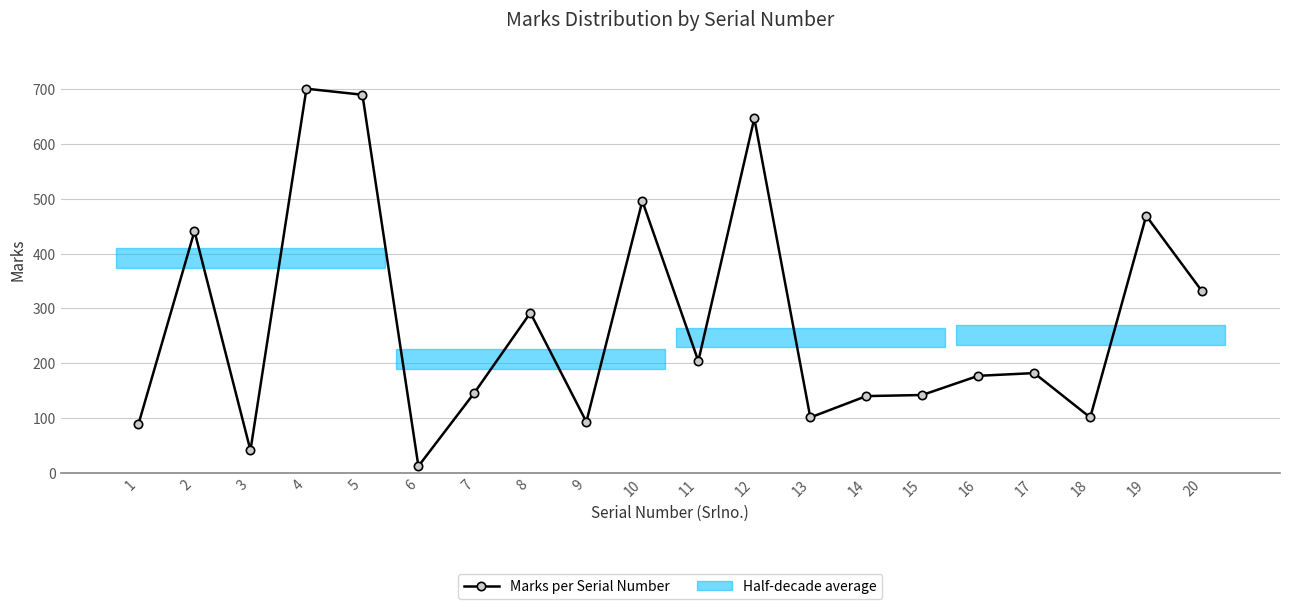

Does the chart display data point markers on the line(s)?

Yes